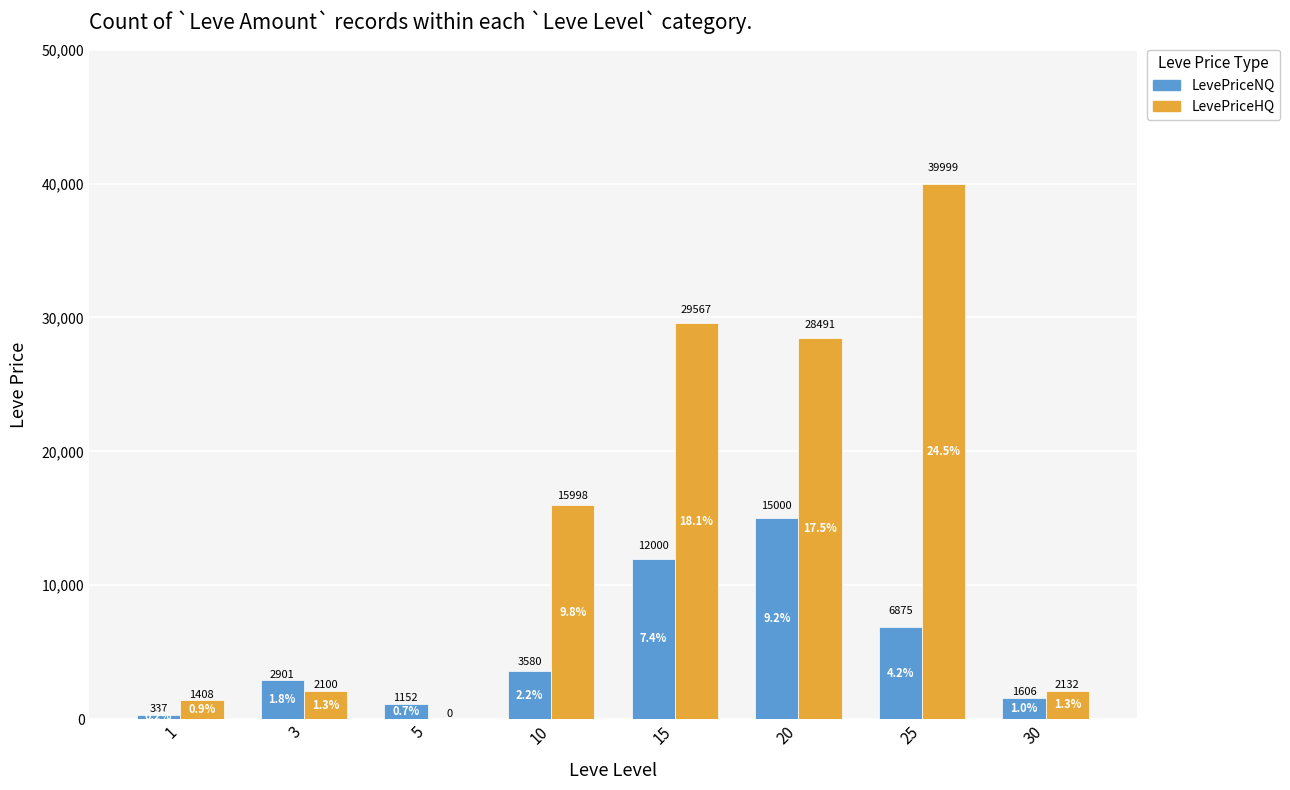

Are the bars grouped side by side (vs. stacked)?

Yes